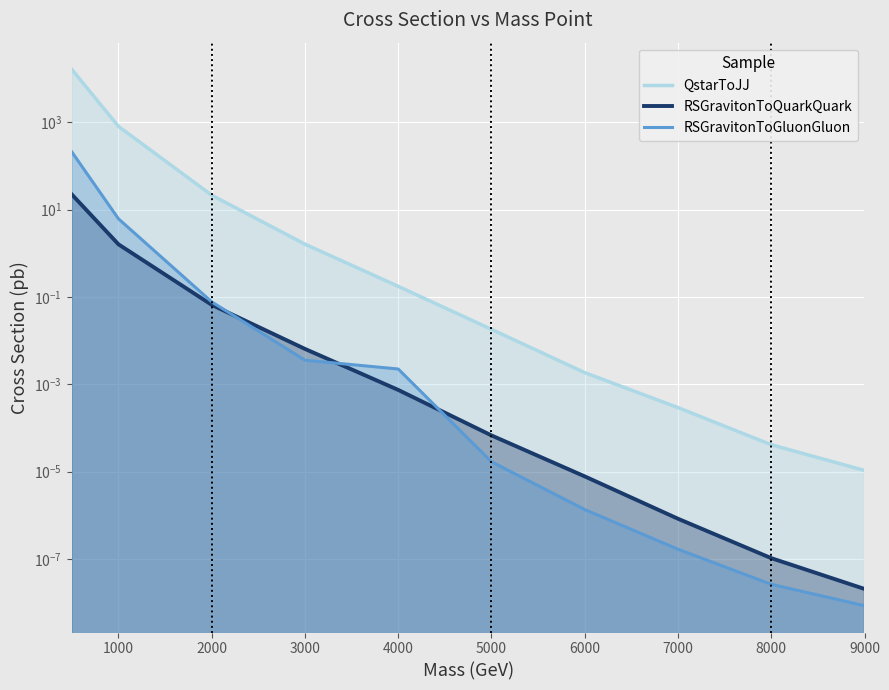

Reading left to right, what are all the values shown in this chart?

QstarToJJ: 0=16260.0	1000=807.7	2000=21.5	3000=1.6	4000=0.2	5000=0.0	6000=0.0	7000=0.0	8000=0.0	9000=0.0
RSGravitonToQuarkQuark: 0=22.3	1000=1.6	2000=0.1	3000=0.0	4000=0.0	5000=0.0	6000=0.0	7000=0.0	8000=0.0	9000=0.0
RSGravitonToGluonGluon: 0=209.6	1000=6.2	2000=0.1	3000=0.0	4000=0.0	5000=0.0	6000=0.0	7000=0.0	8000=0.0	9000=0.0